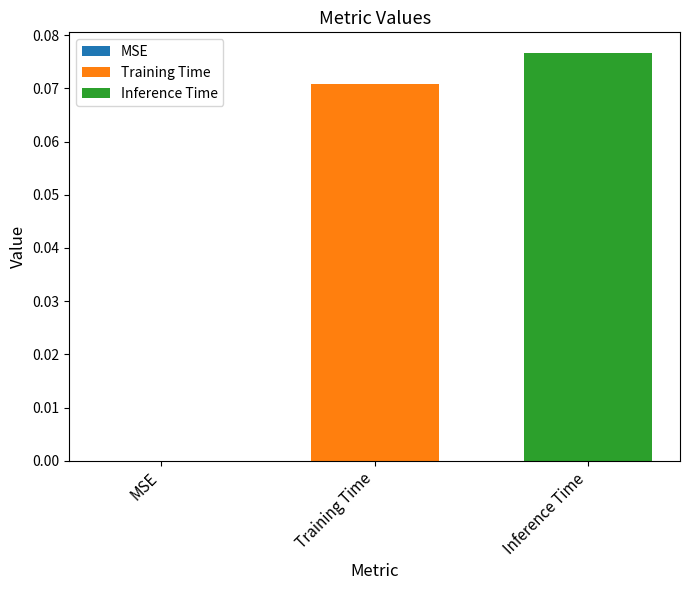

List the series in order of their overall mean, highest first.

Inference Time, Training Time